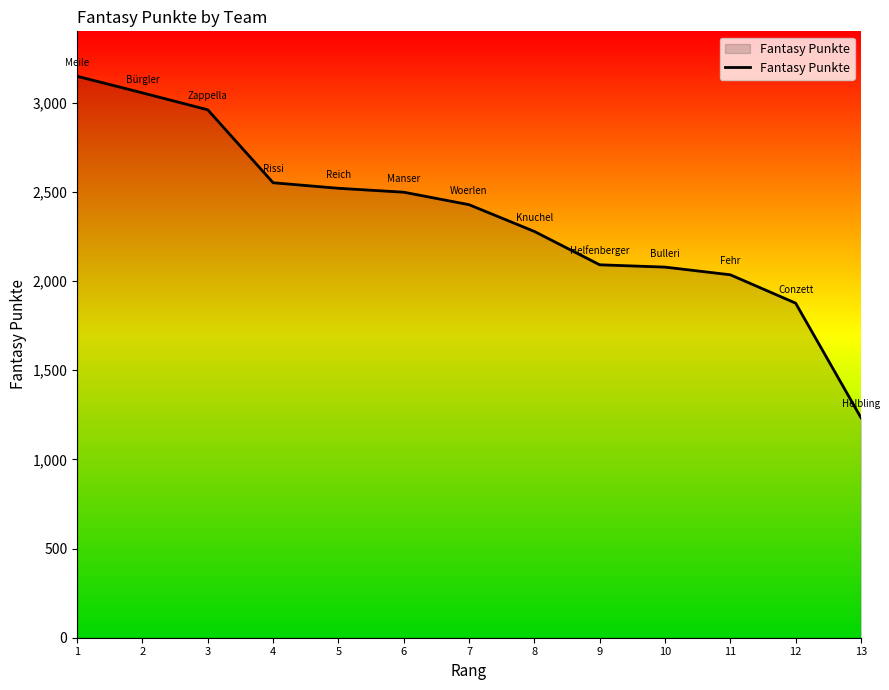

Read the value at 9.

2091